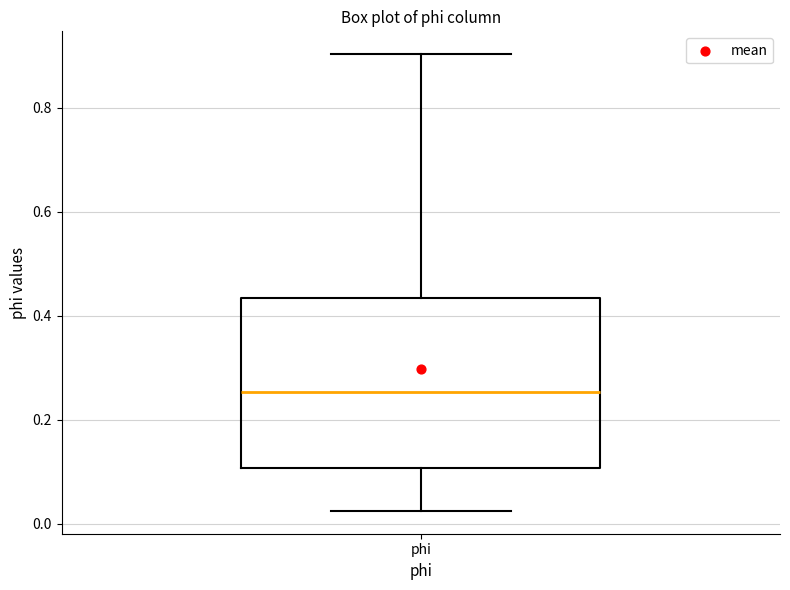

Read this box plot against the y-axis: the position of the median line, the range covered by the box, and the ends of both whiskers. The values are not printed on the chart, so give them approximately, as read against the axis.

median 0.26, box 0.10 to 0.44, whiskers 0.02 to 0.90